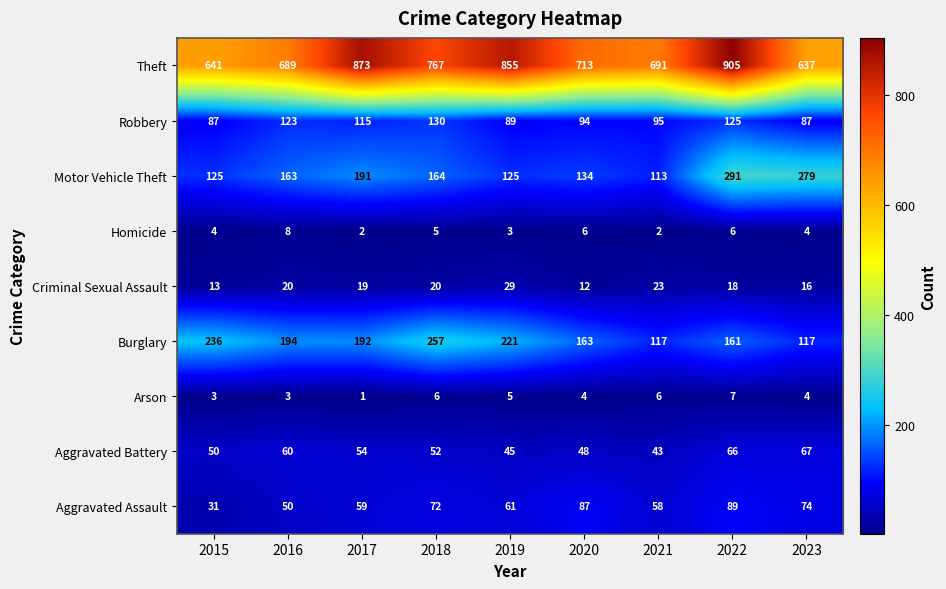

Which series changed the most between 2017 and 2023?

Theft